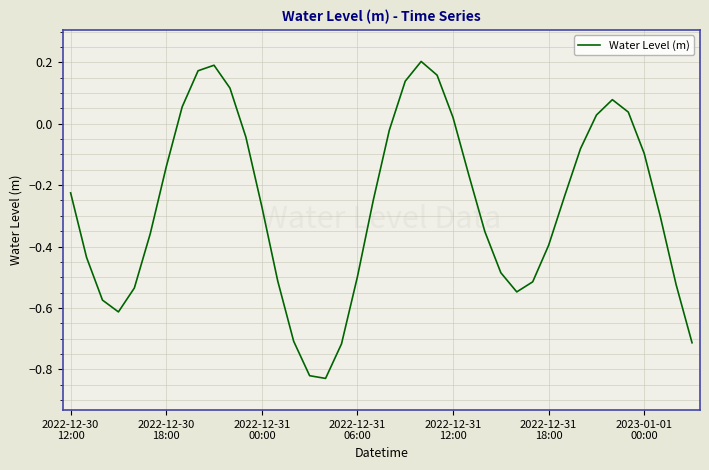

How many interior local peaks (higher than both neighbors) does the data have?

3